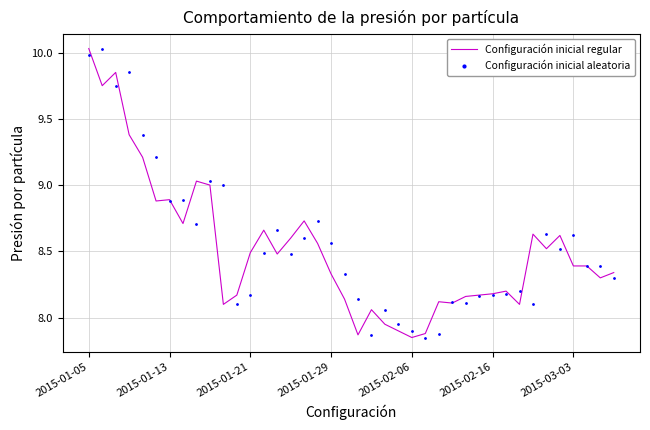

What is the value of the Configuración inicial regular point at the 30th from the left?

8.2